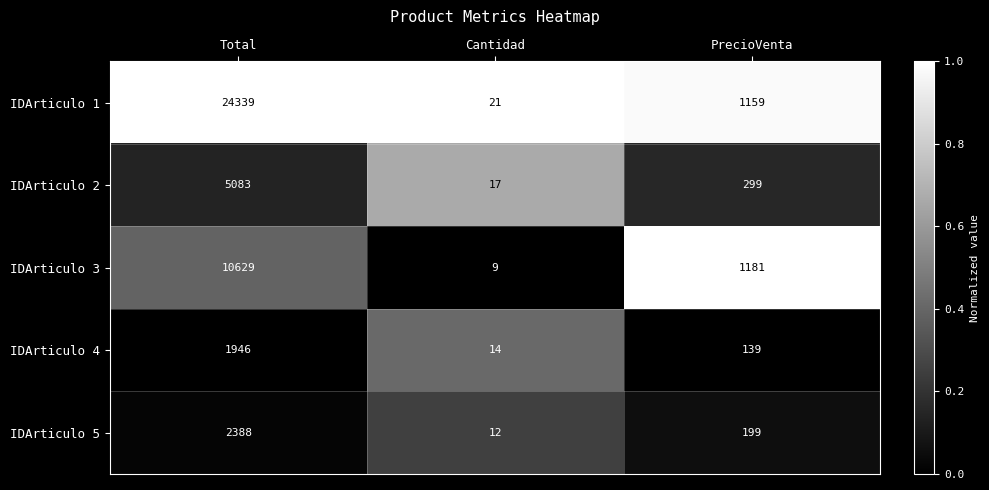

What is the difference between the maximum and second lowest values in the IDArticulo 1 series?

23180